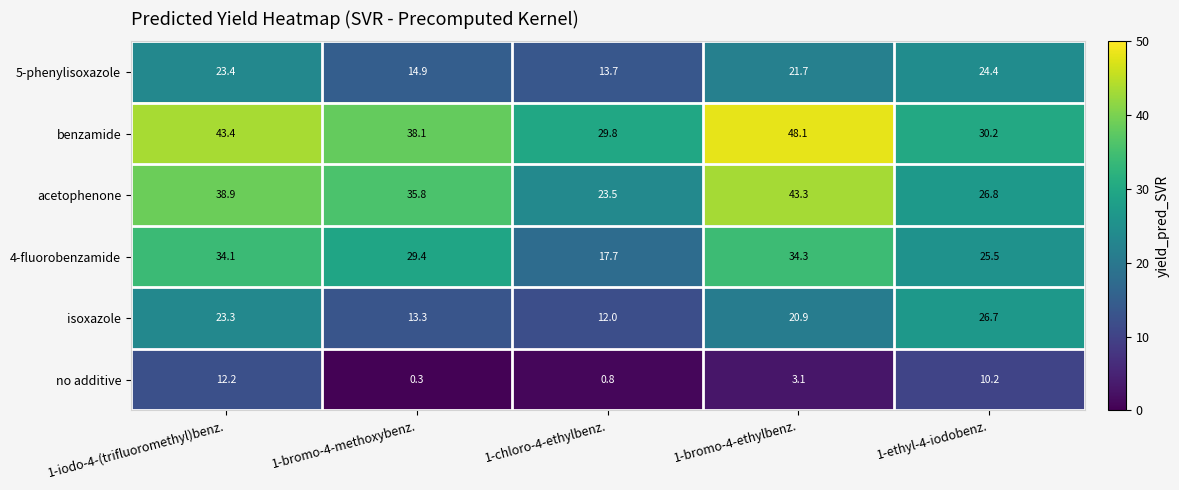

Reading left to right, what are all the values shown in this chart?

5-phenylisoxazole: 1-iodo-4-(trifluoromethyl)benz.=23.4	1-bromo-4-methoxybenz.=14.9	1-chloro-4-ethylbenz.=13.7	1-bromo-4-ethylbenz.=21.7	1-ethyl-4-iodobenz.=24.4
benzamide: 1-iodo-4-(trifluoromethyl)benz.=43.4	1-bromo-4-methoxybenz.=38.1	1-chloro-4-ethylbenz.=29.8	1-bromo-4-ethylbenz.=48.1	1-ethyl-4-iodobenz.=30.2
acetophenone: 1-iodo-4-(trifluoromethyl)benz.=38.9	1-bromo-4-methoxybenz.=35.8	1-chloro-4-ethylbenz.=23.5	1-bromo-4-ethylbenz.=43.3	1-ethyl-4-iodobenz.=26.8
4-fluorobenzamide: 1-iodo-4-(trifluoromethyl)benz.=34.1	1-bromo-4-methoxybenz.=29.4	1-chloro-4-ethylbenz.=17.7	1-bromo-4-ethylbenz.=34.3	1-ethyl-4-iodobenz.=25.5
isoxazole: 1-iodo-4-(trifluoromethyl)benz.=23.3	1-bromo-4-methoxybenz.=13.3	1-chloro-4-ethylbenz.=12.0	1-bromo-4-ethylbenz.=20.9	1-ethyl-4-iodobenz.=26.7
no additive: 1-iodo-4-(trifluoromethyl)benz.=12.2	1-bromo-4-methoxybenz.=0.3	1-chloro-4-ethylbenz.=0.8	1-bromo-4-ethylbenz.=3.1	1-ethyl-4-iodobenz.=10.2